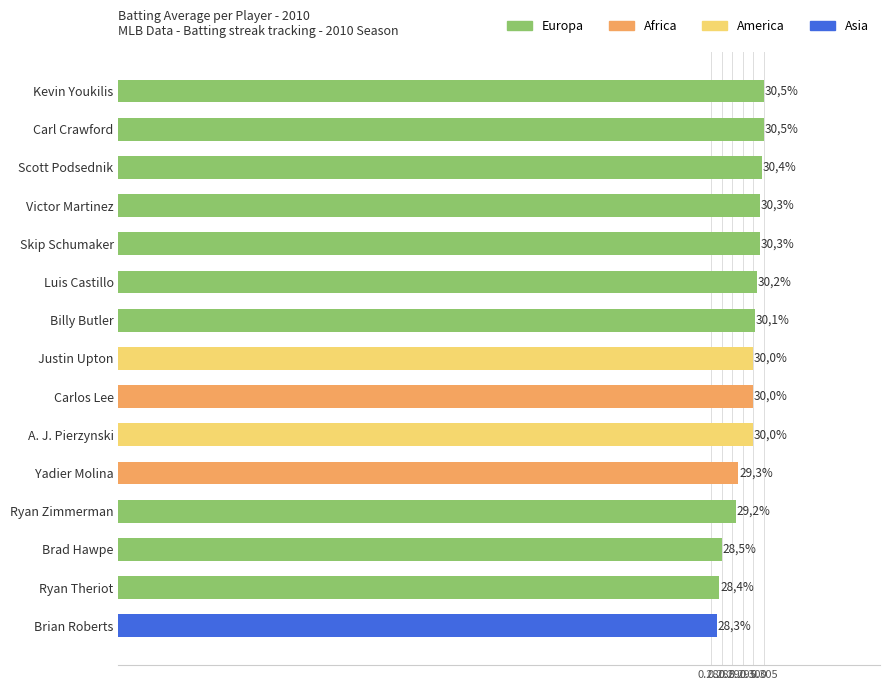

The value at Skip Schumaker is 0.3. True or false?

True